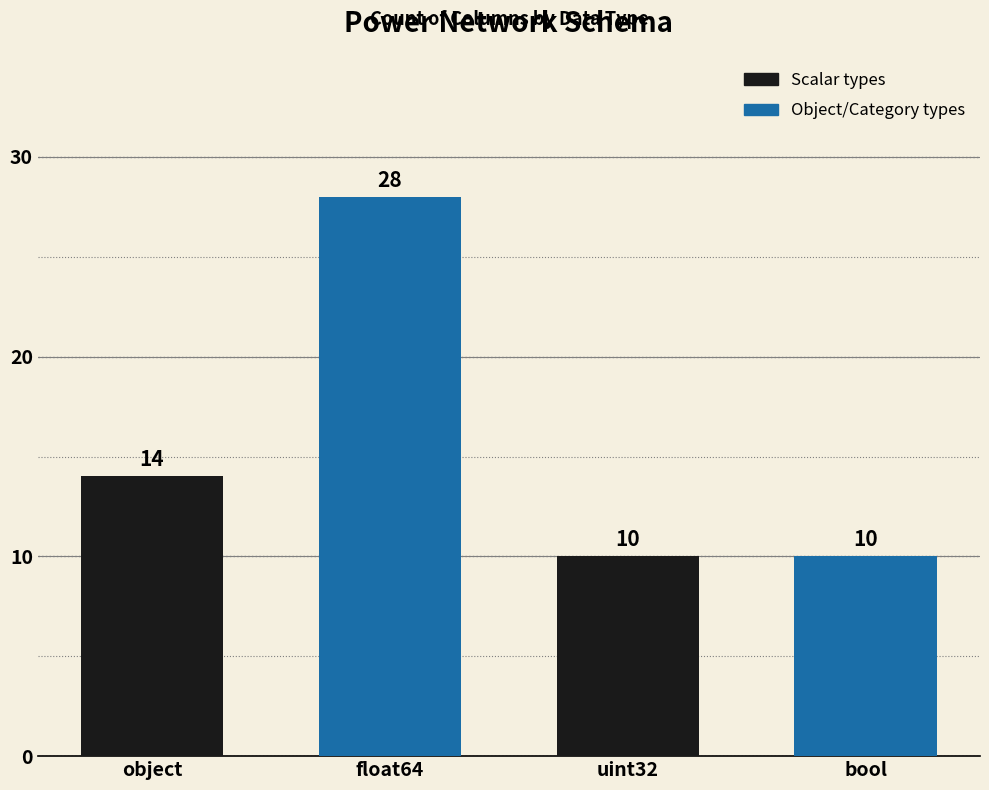

How many bars are there in total?

4